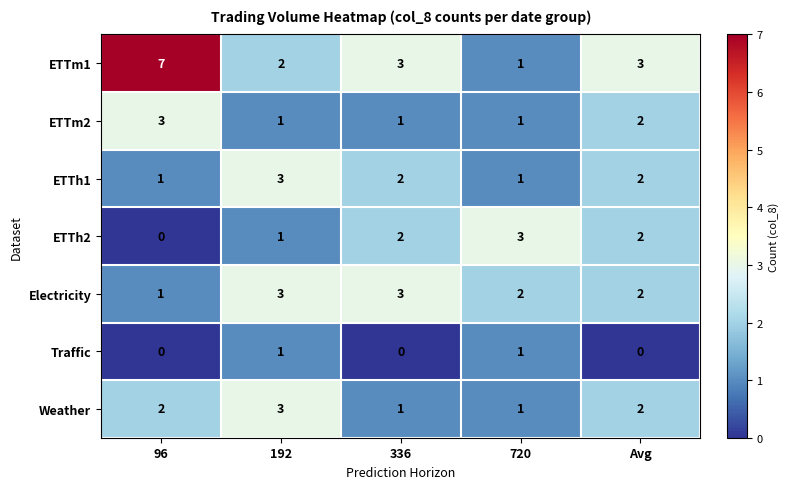

What is the sum of the Weather values at Avg and 336?

3